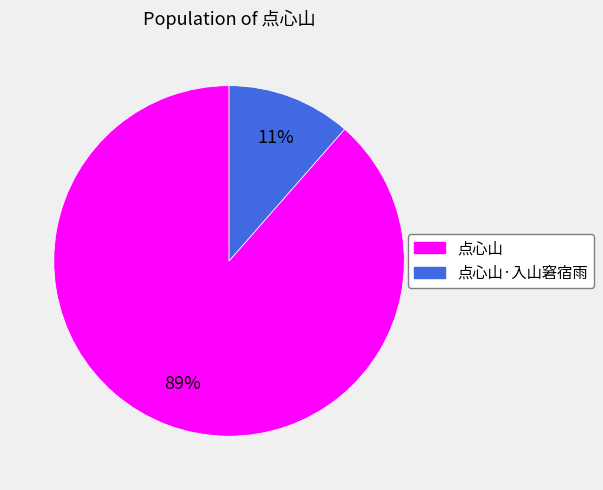

To the nearest percent, what is the average slice percentage?

50%